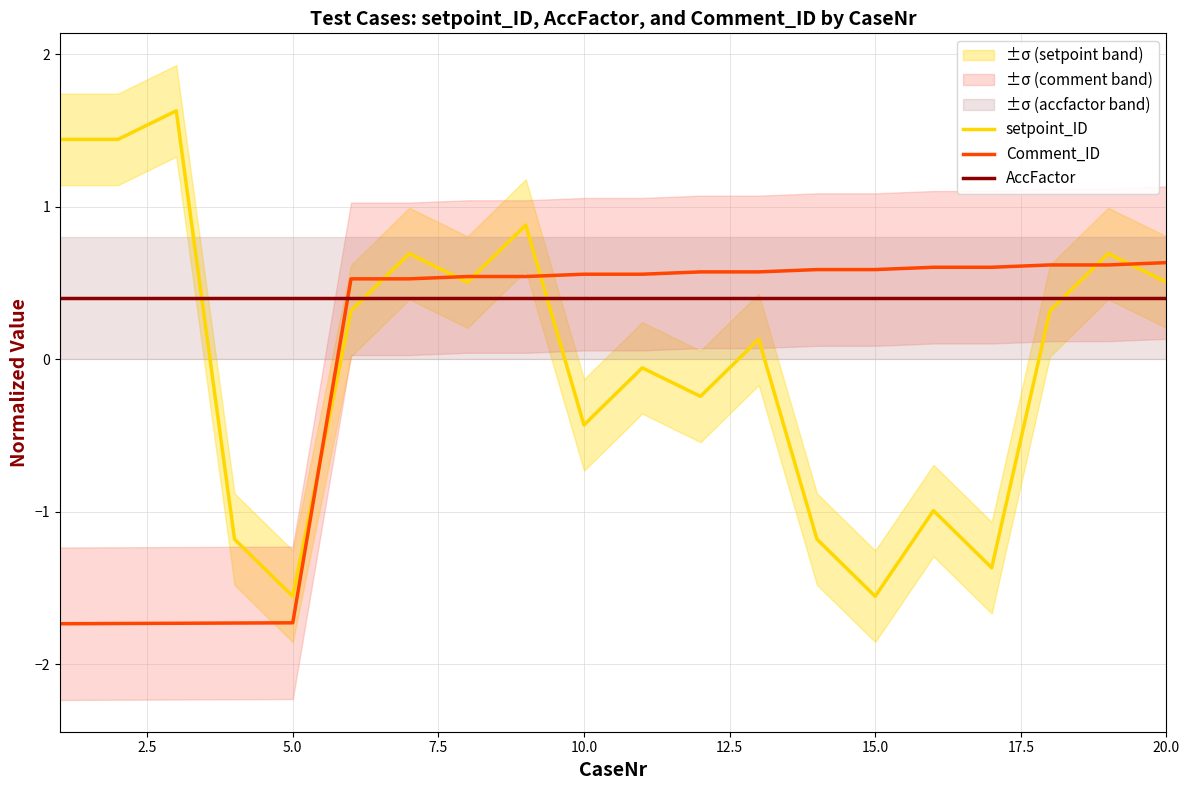

Does the chart display data point markers on the line(s)?

No